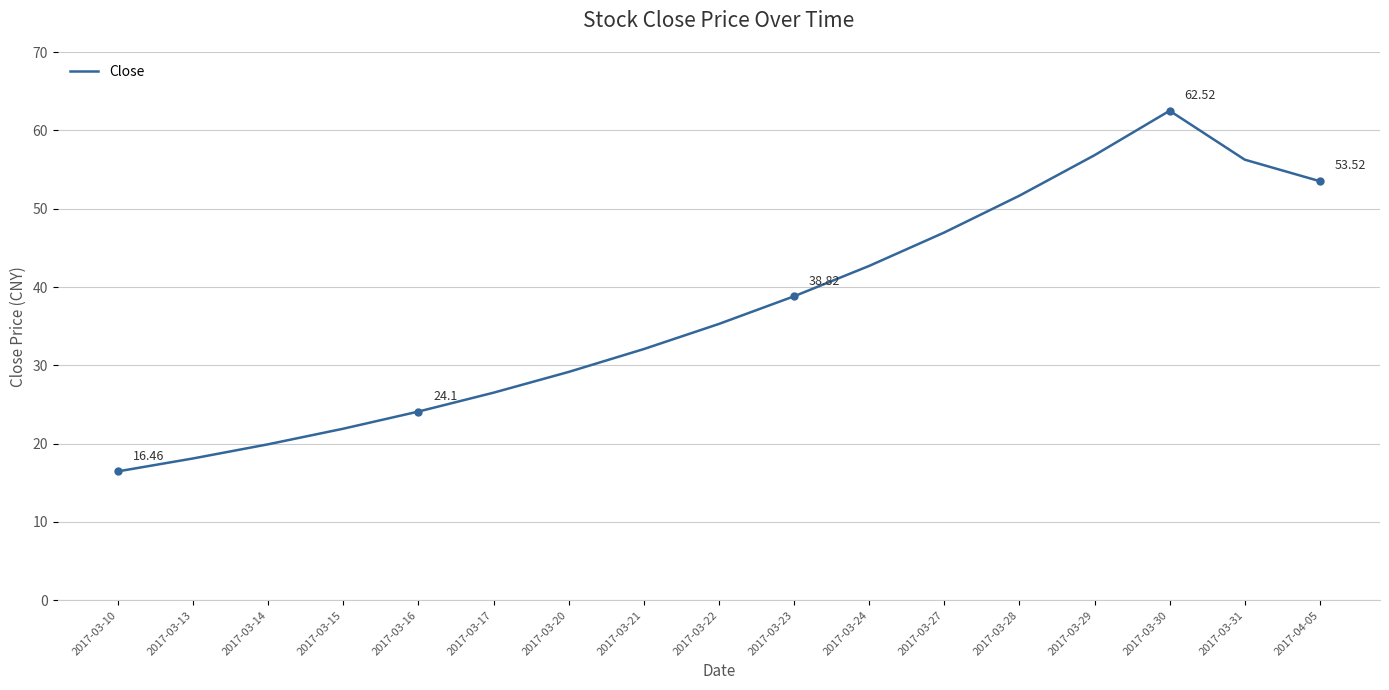

True or false: the data has more than 1 interior local peaks.

False